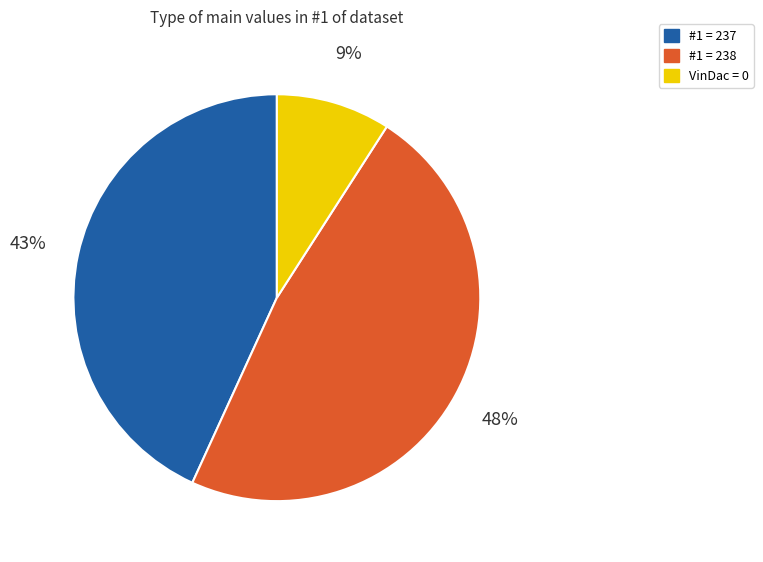

Count the number of slices in the pie.

3